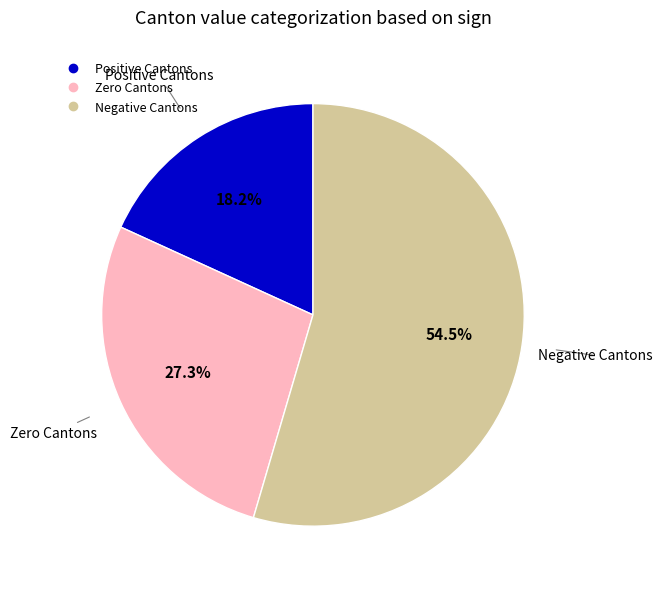

Is there any slice that represents more than half of the pie?

Yes